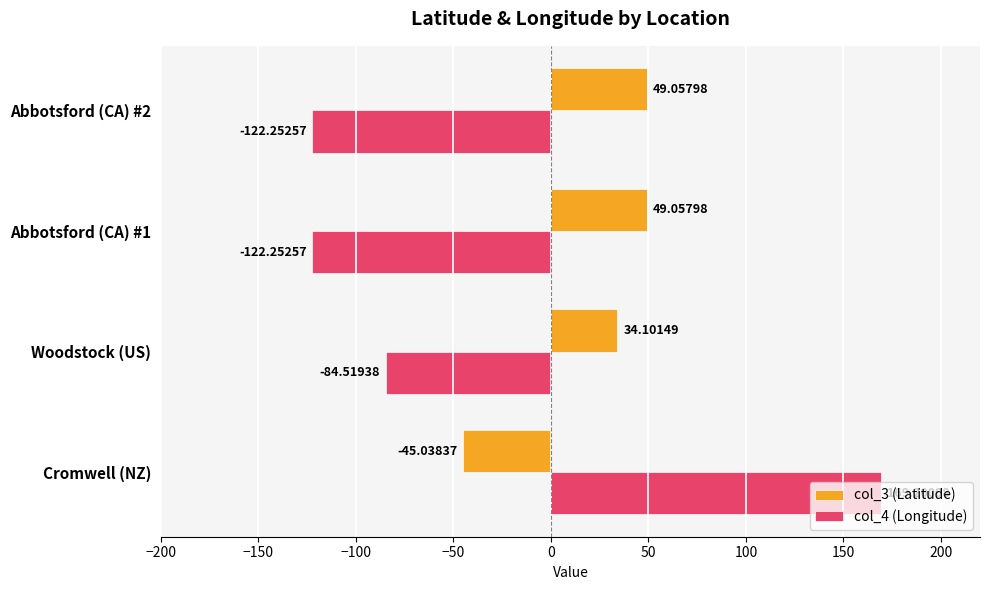

At which label is col_4 (Longitude) closest to 23?

Woodstock (US)